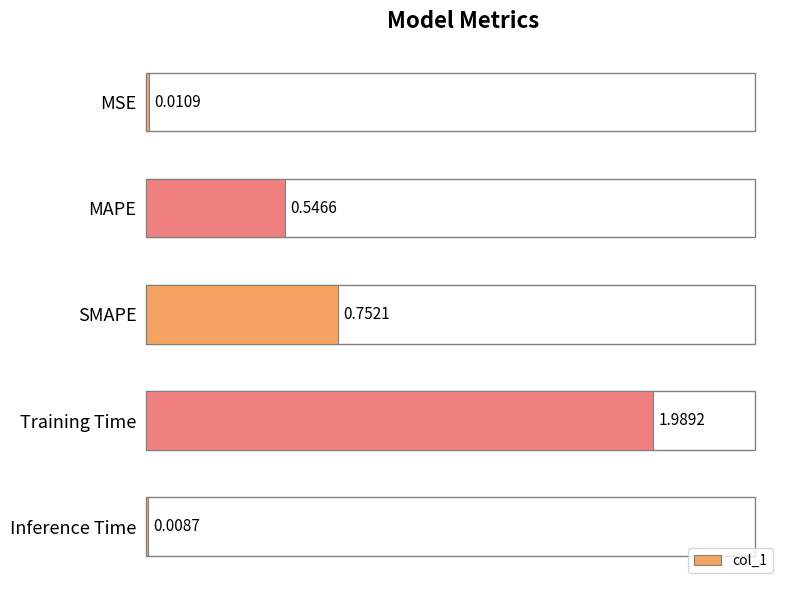

Which category has the lowest value across all series?

Inference Time